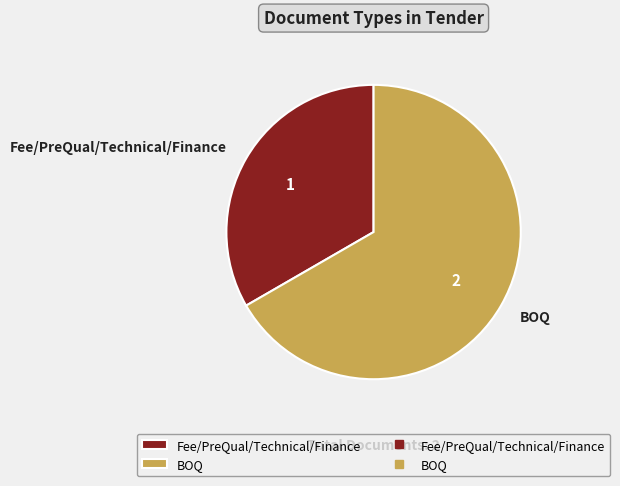

Approximately how many times larger is the value at Fee/PreQual/Technical/Finance compared to BOQ?

0.5